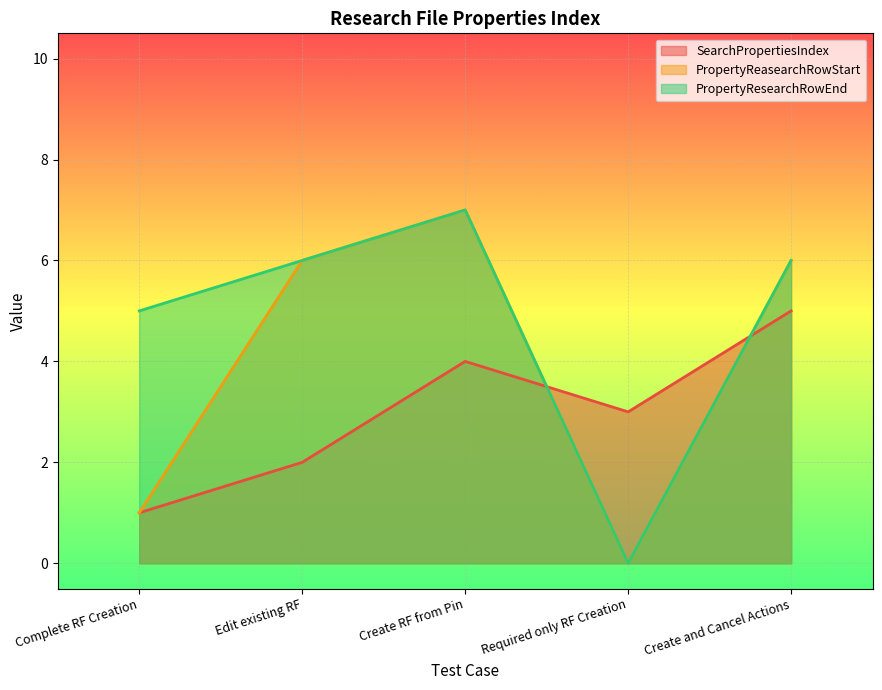

Rank the series by their maximum value, from lowest to highest.

SearchPropertiesIndex, PropertyReasearchRowStart, PropertyResearchRowEnd